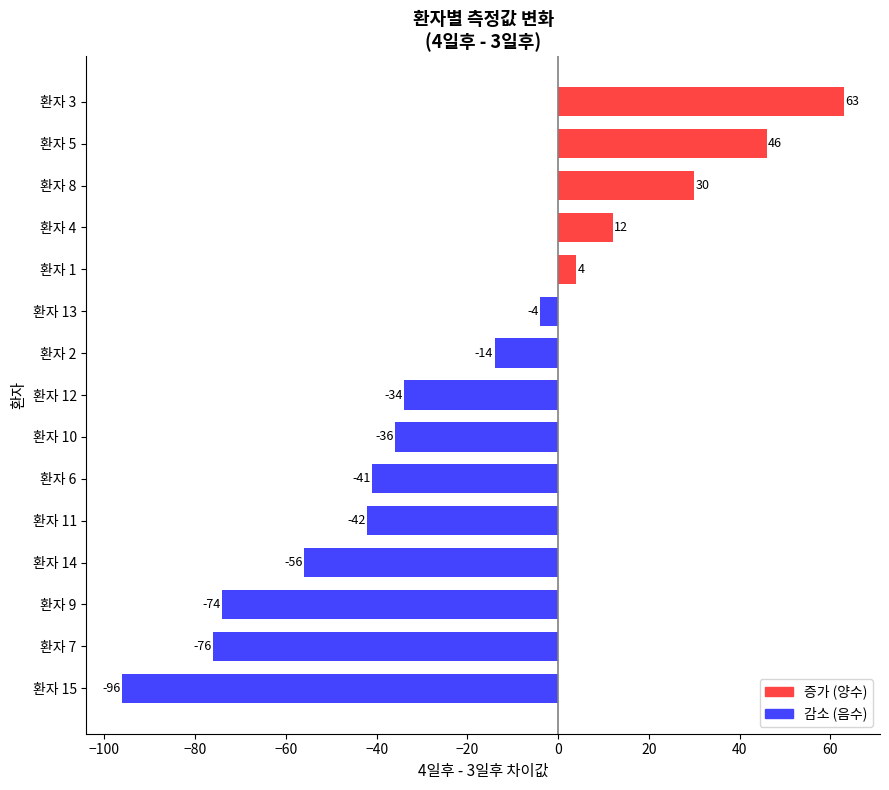

Does the chart contain any negative values?

Yes